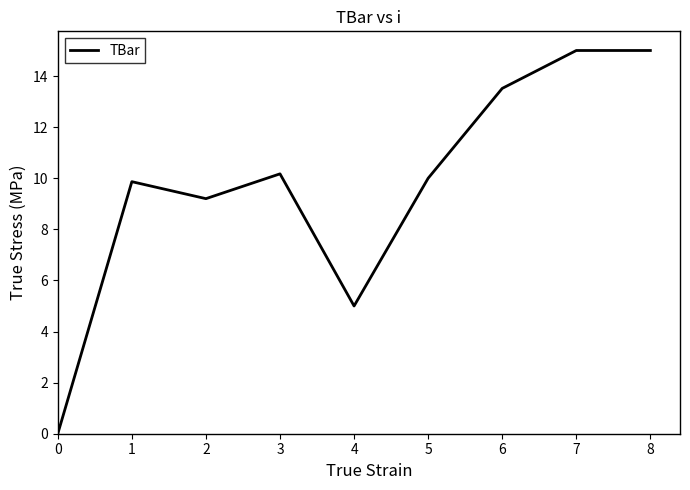

Reading left to right, list all the values displayed in this chart.

0=0.0	1=9.9	2=9.2	3=10.2	4=5.0	5=10.0	6=13.5	7=15.0	8=15.0